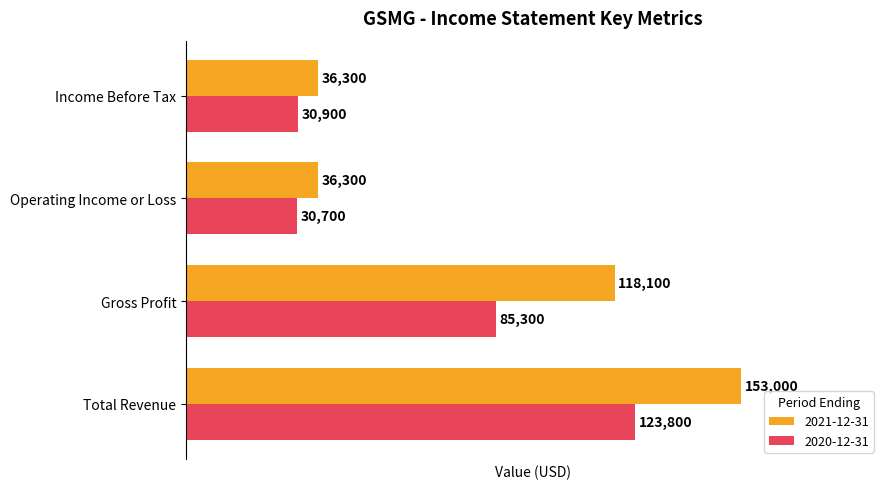

What is the average value of the 2021-12-31 series?

85925